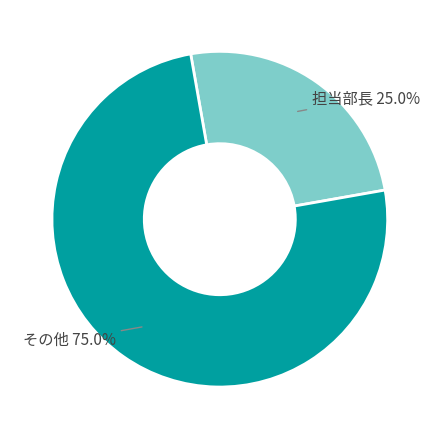

Is there any slice that represents more than half of the pie?

Yes